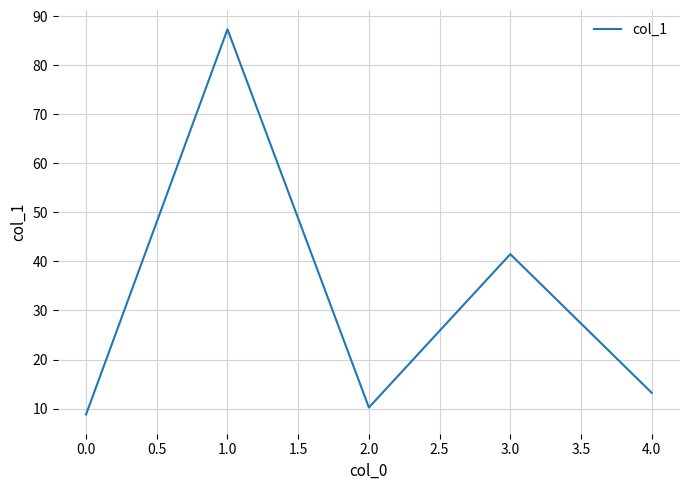

How many distinct data groups are displayed?

1